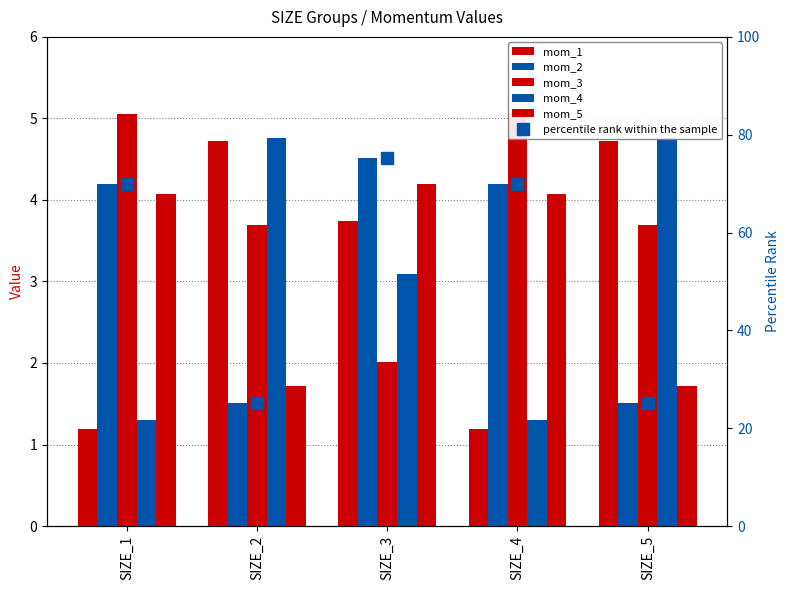

Rank the categories by mom_2 value from lowest to highest.

SIZE_2, SIZE_5, SIZE_1, SIZE_4, SIZE_3